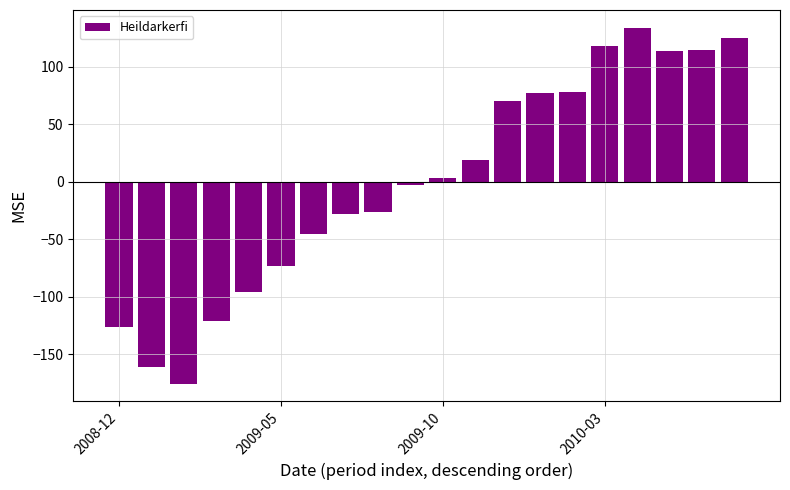

What is the difference between the maximum and minimum values?

309.4